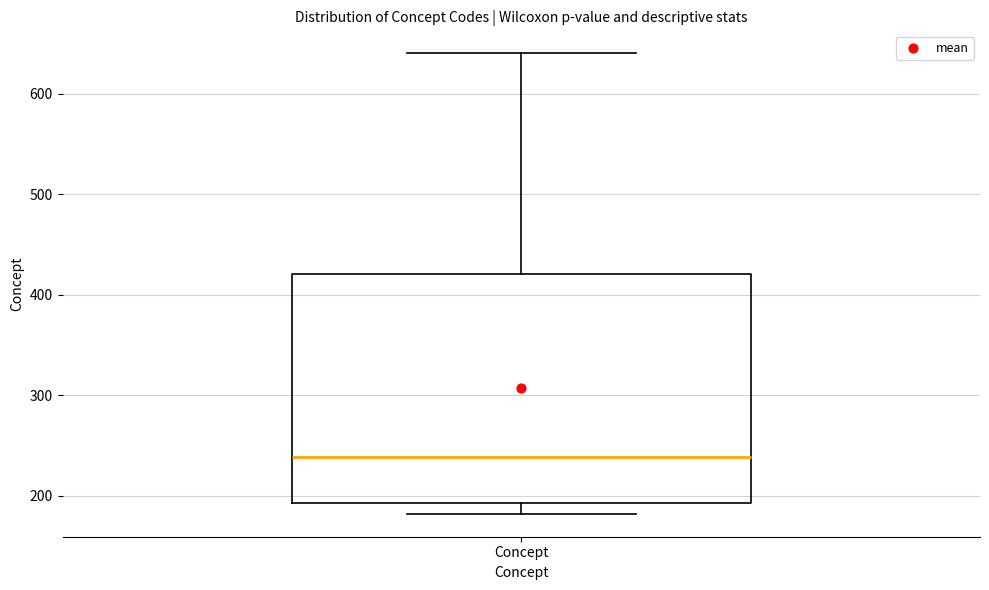

Read this box plot against the y-axis: the position of the median line, the range covered by the box, and the ends of both whiskers. The values are not printed on the chart, so give them approximately, as read against the axis.

median 240, box 190 to 420, whiskers 180 to 640